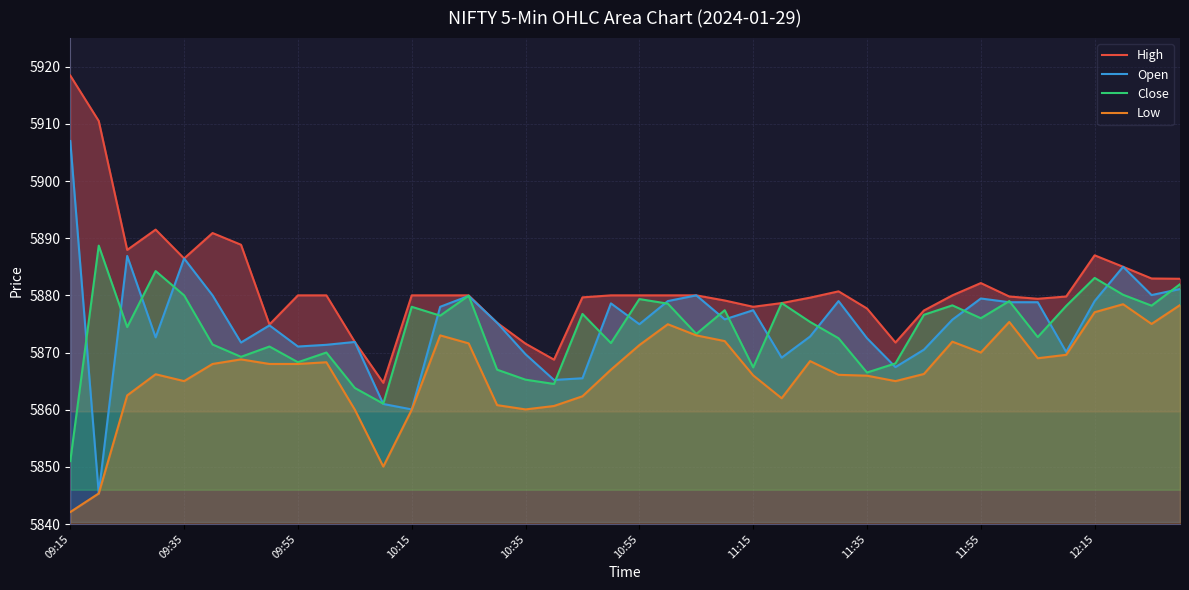

True or false: Low and Close intersect in this chart.

False